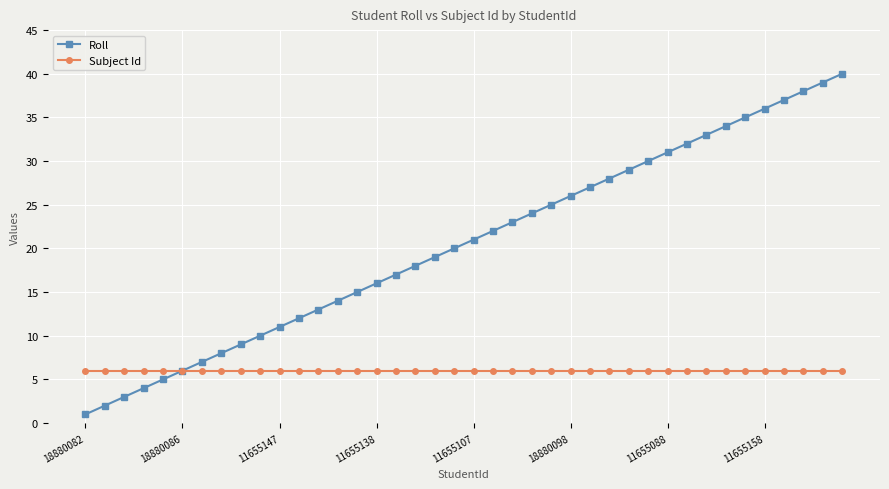

What is the highest value of the Roll series?

40